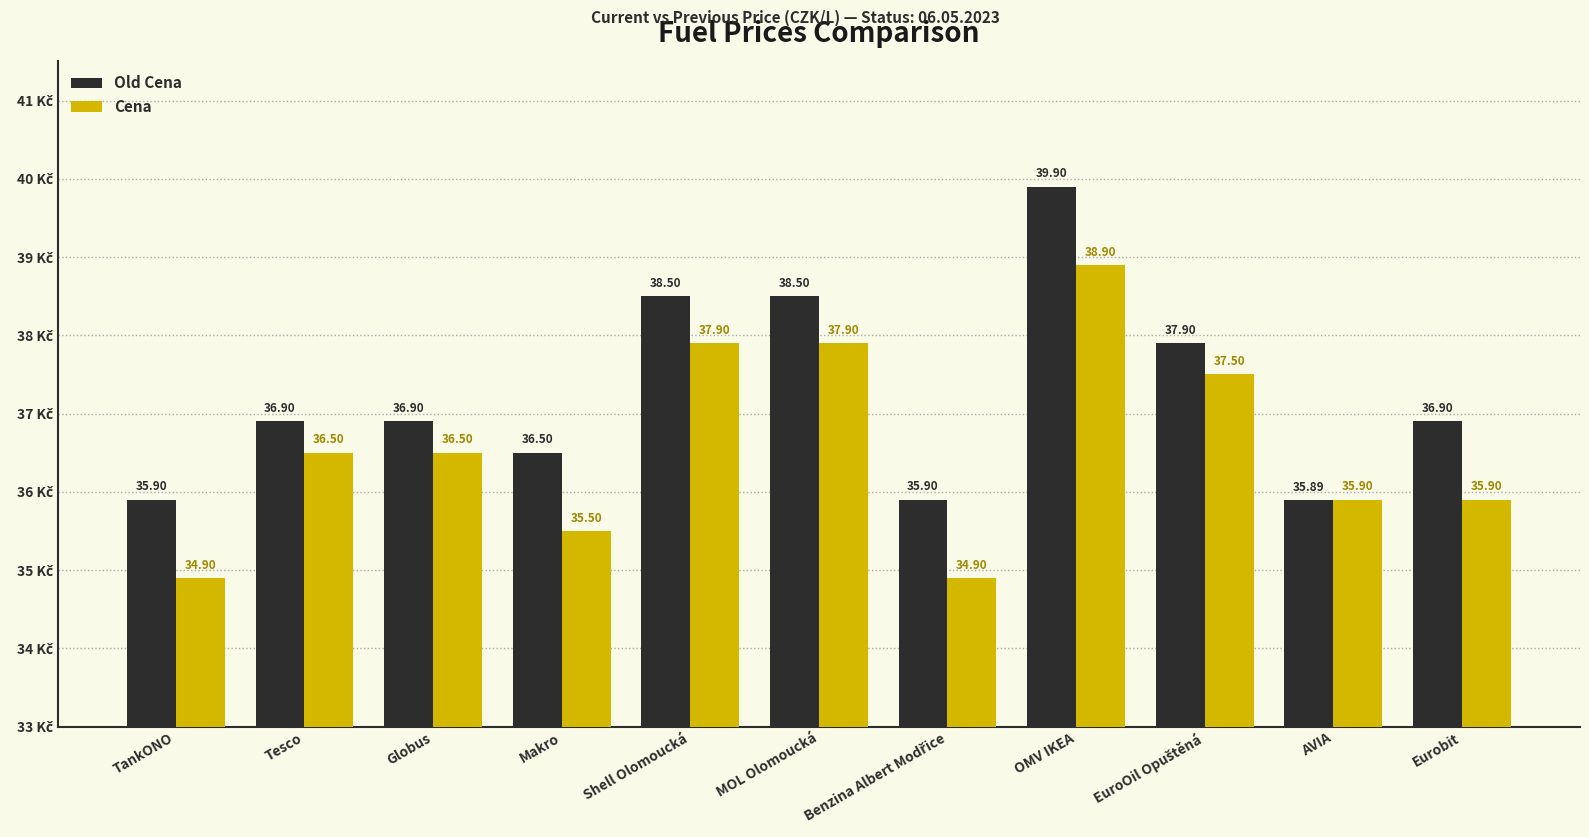

What is the difference between the highest and lowest values at Makro?

1.0